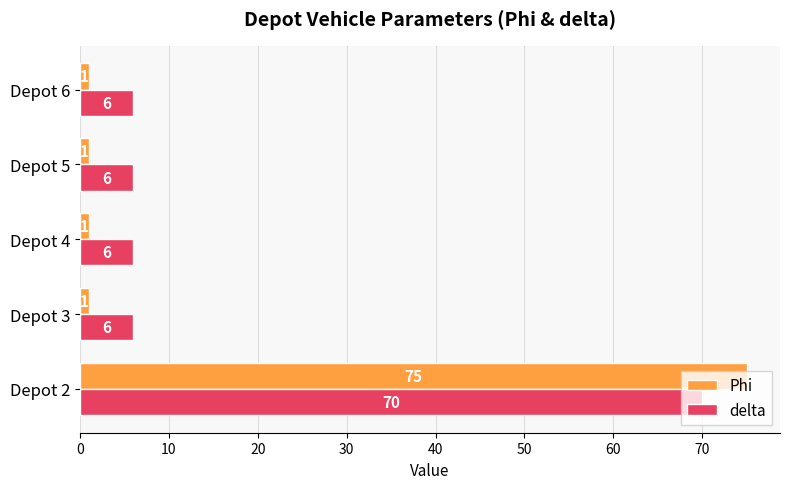

What are all the series names shown in the legend?

Phi, delta